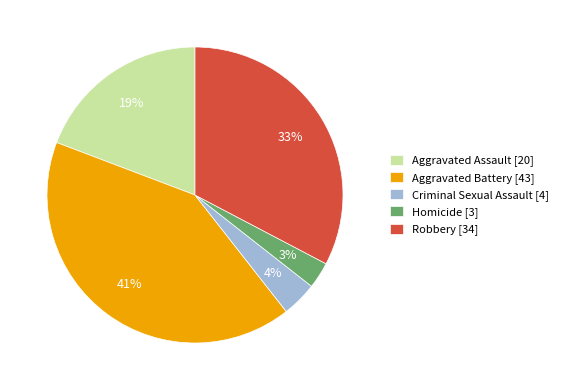

Combined, do Robbery and Homicide account for over 50%?

No